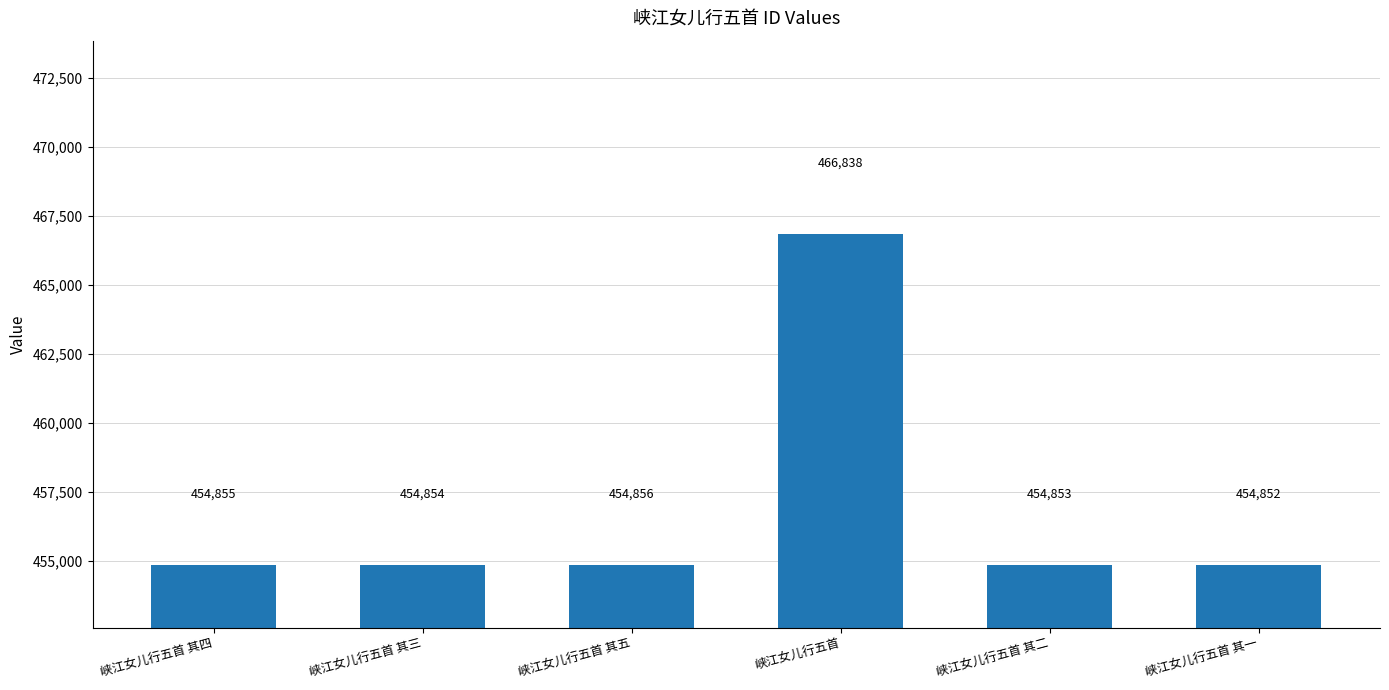

The chart shows a value of 454855 at 峡江女儿行五首 其四. True or false?

True